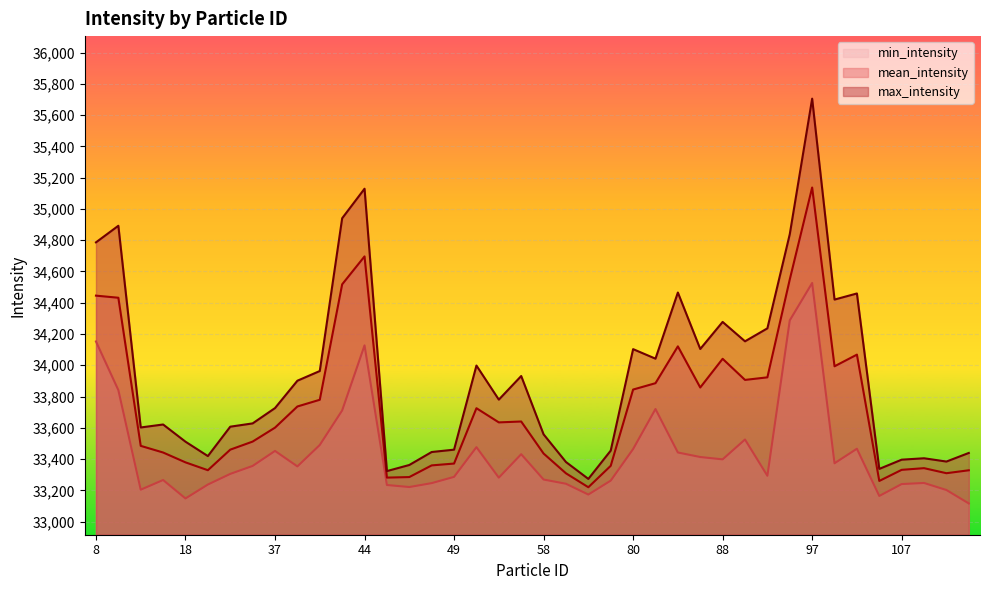

The value of max_intensity at 105 is 33337.0. True or false?

True